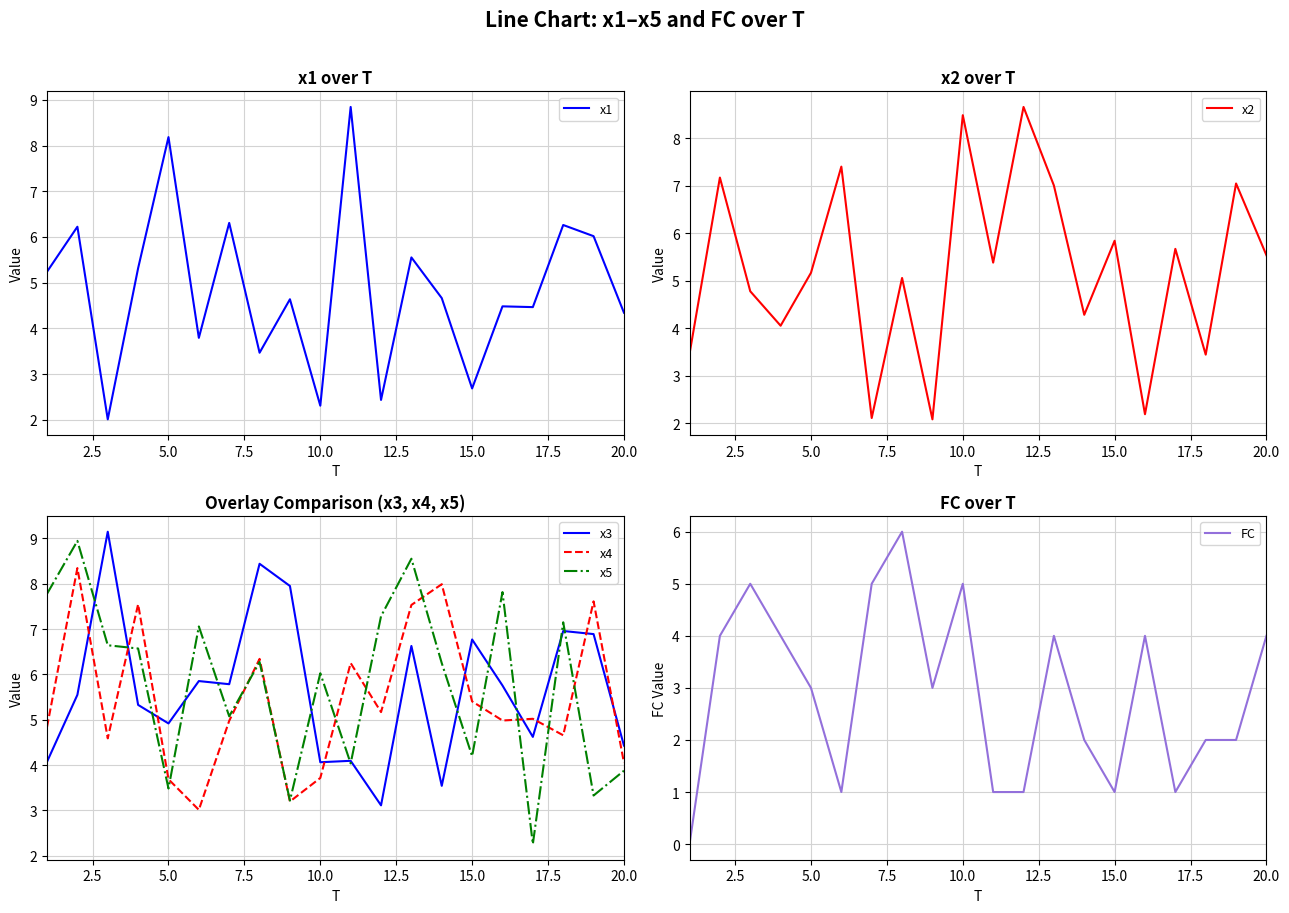

At how many categories does at least one series exceed 8?

8